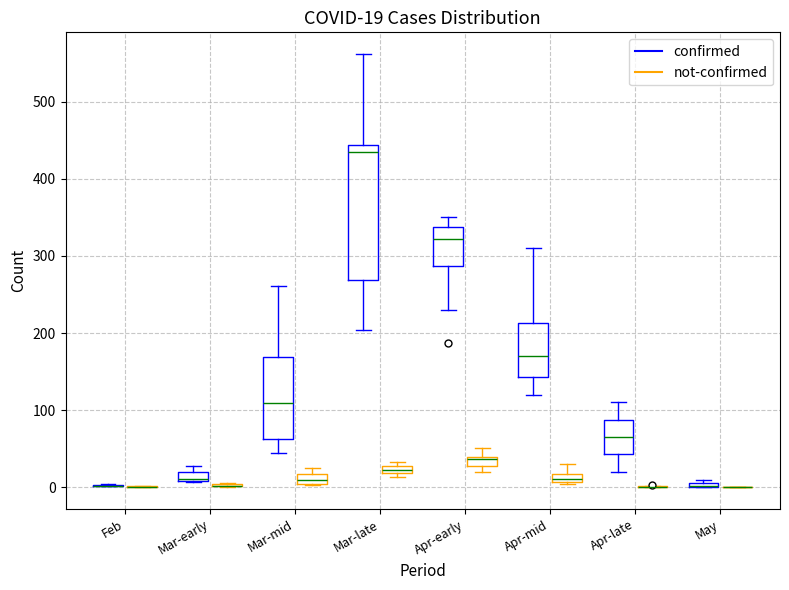

Comparing the boxes themselves (not the whiskers), which one is the tallest?

Mar-late (confirmed)